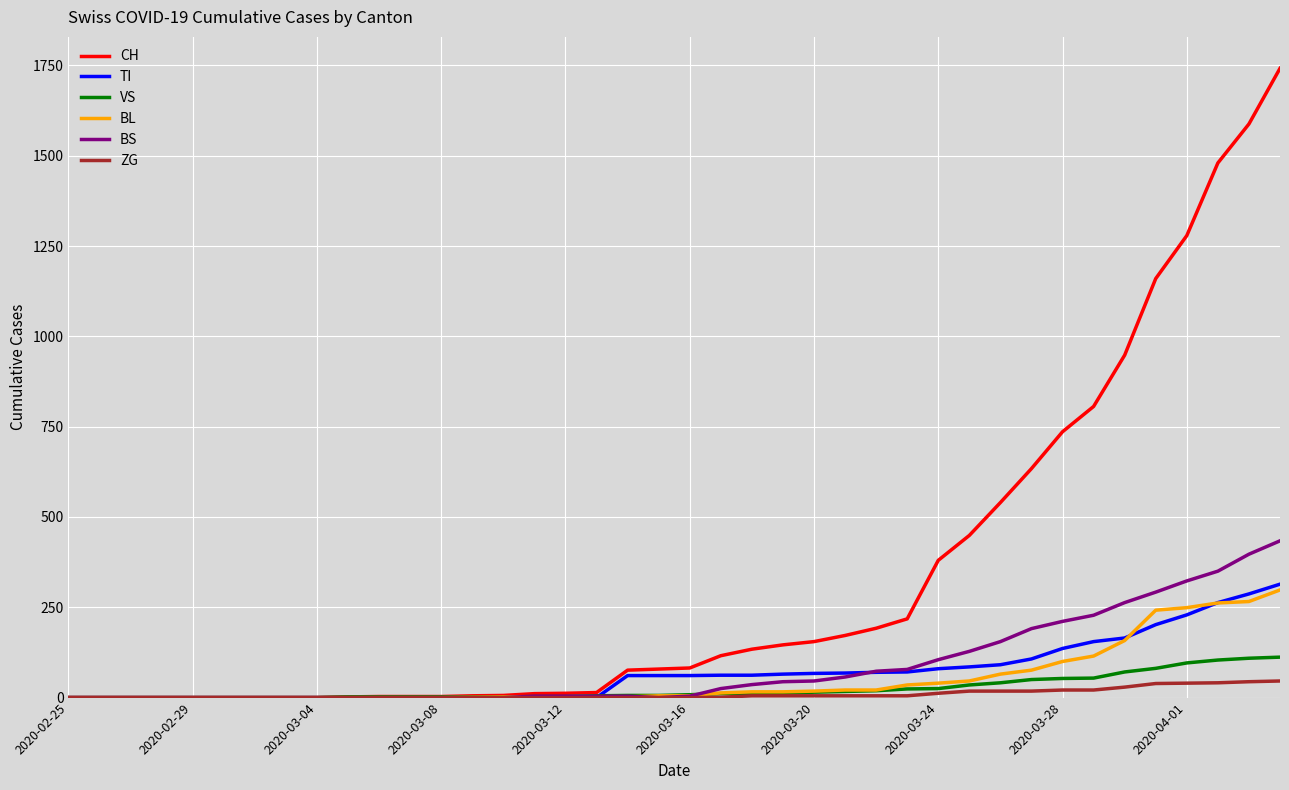

Which series has the largest range (max minus min)?

CH